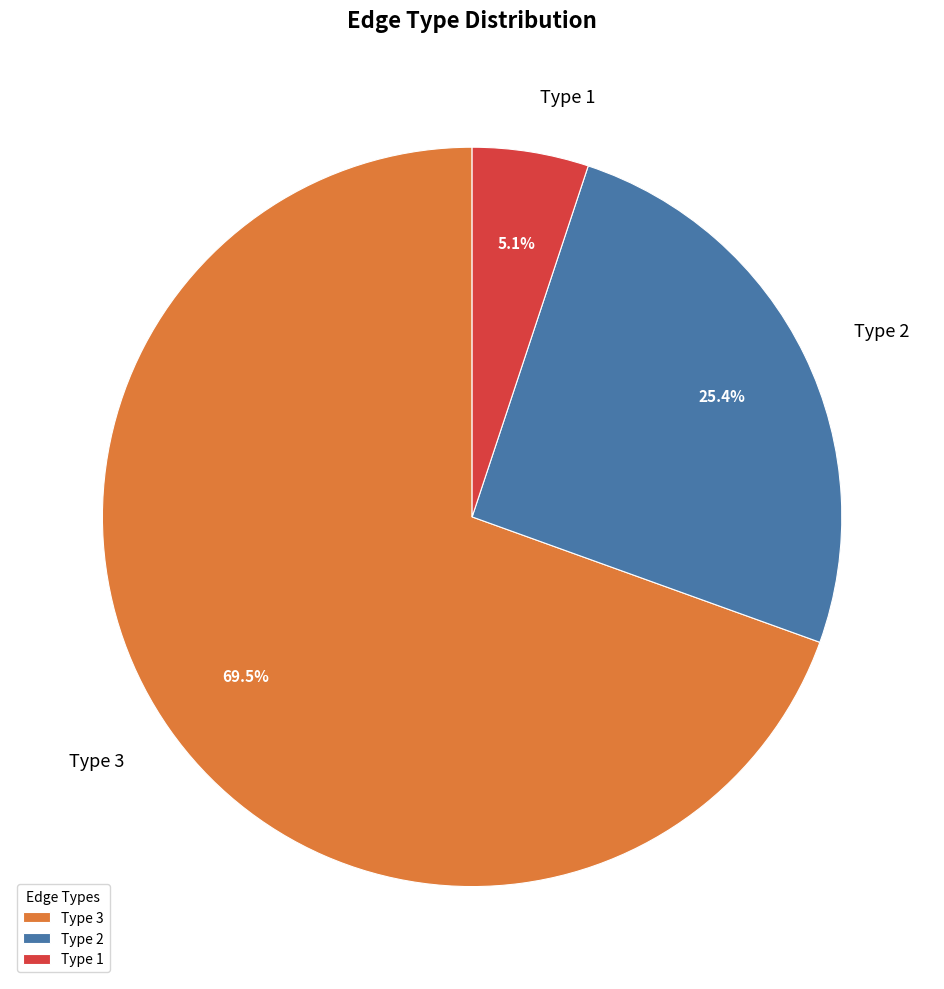

Combined, do Type 2 and Type 3 account for over 50%?

Yes